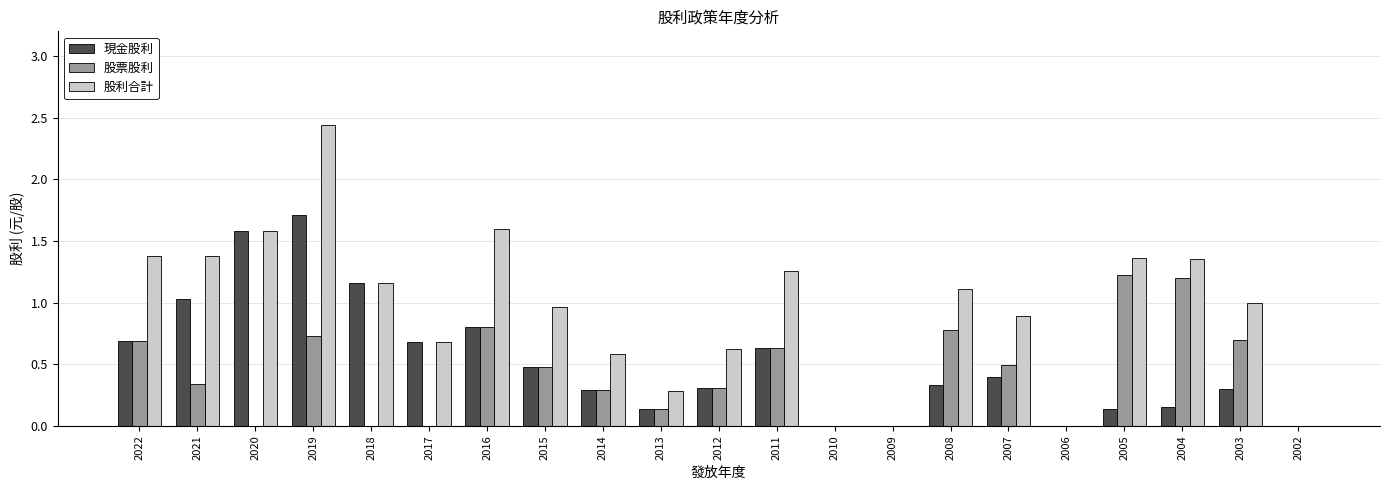

Between 2022 and 2017, which series saw the biggest shift?

股利合計